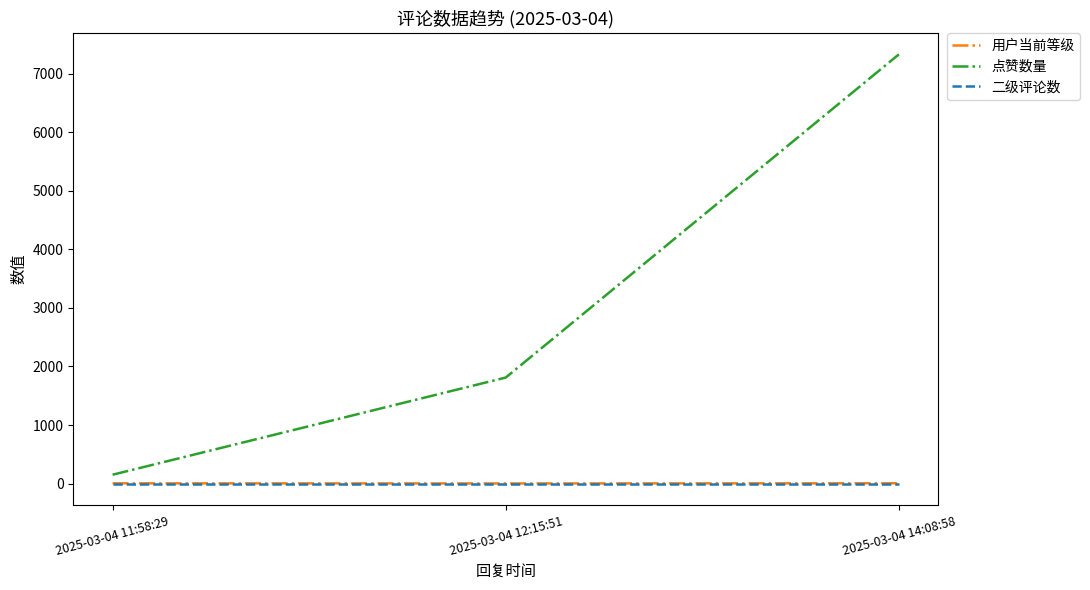

How many values in the 用户当前等级 series are below 5?

1